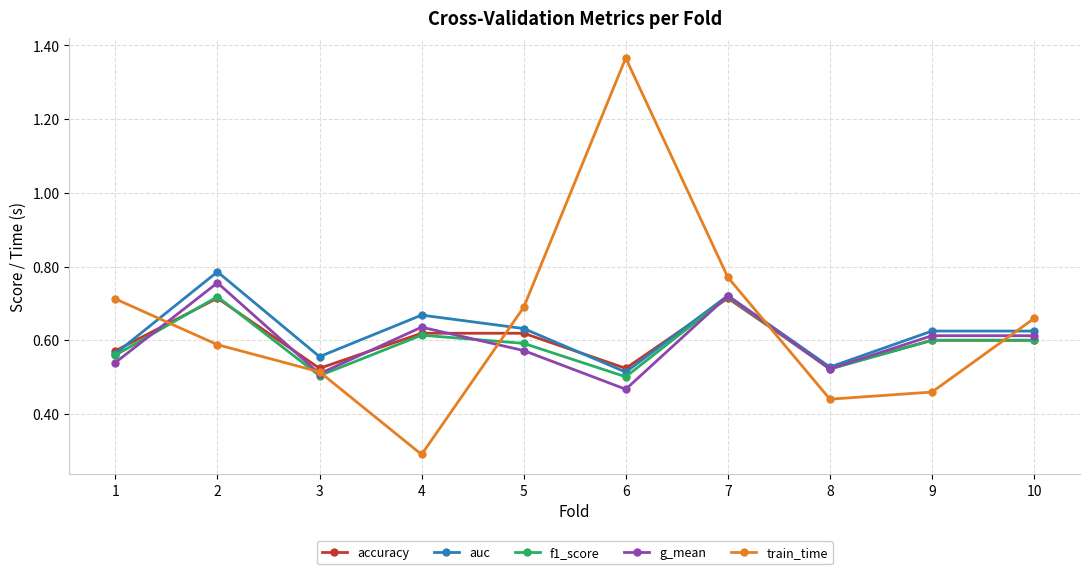

The auc series shows 1.3 at 2. True or false?

False